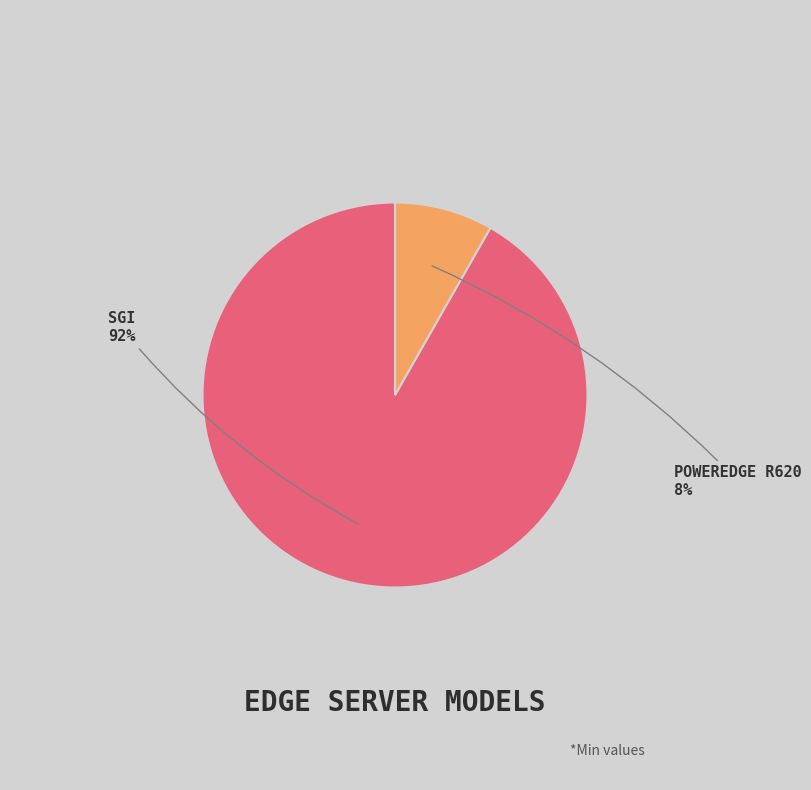

Is there any slice that represents more than half of the pie?

Yes